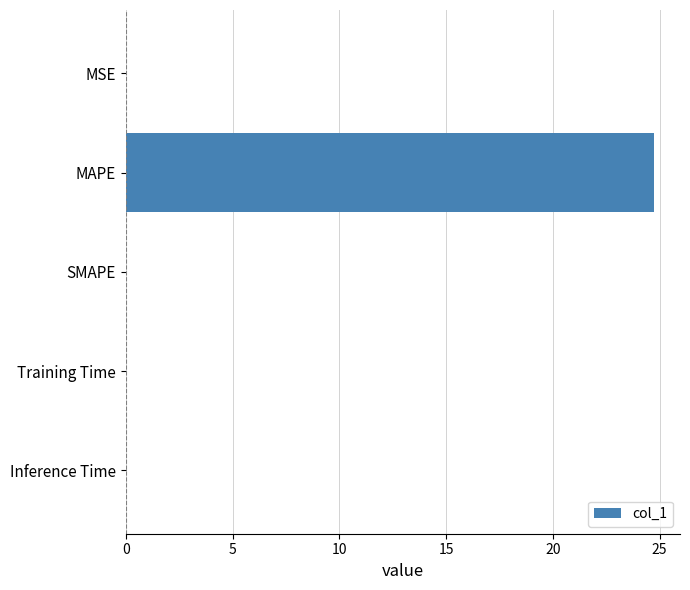

What is the greatest value displayed?

24.7